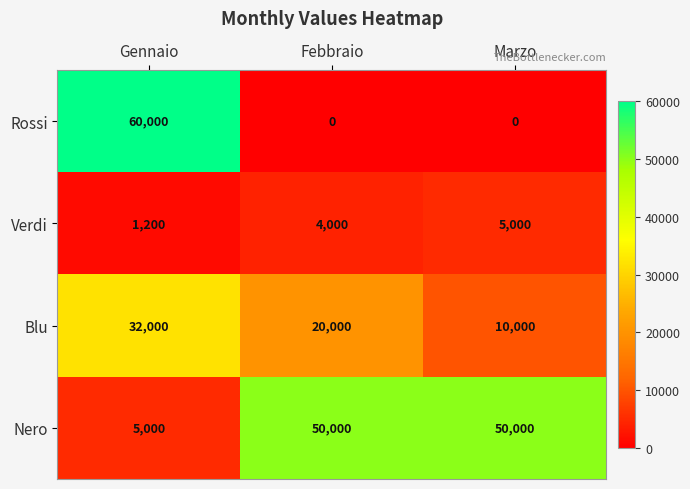

What is the sum of all Nero values?

105000